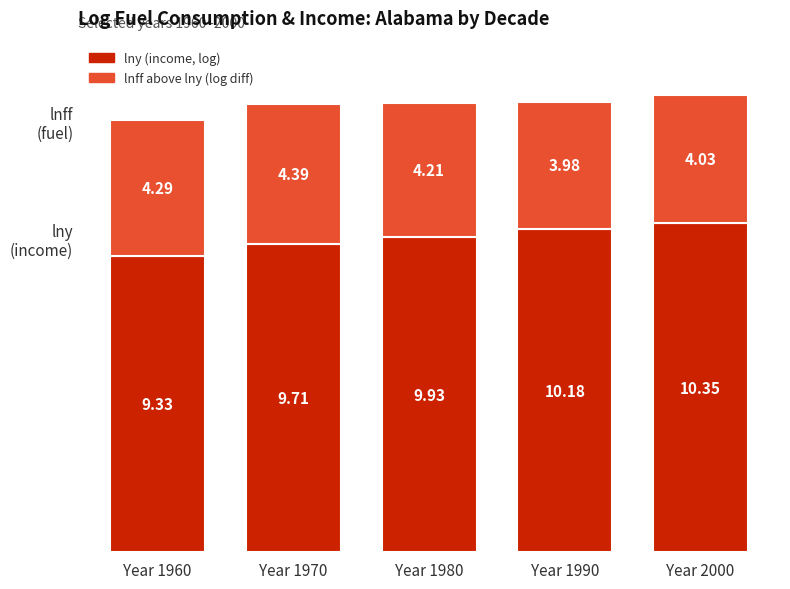

Are the bars horizontal?

No